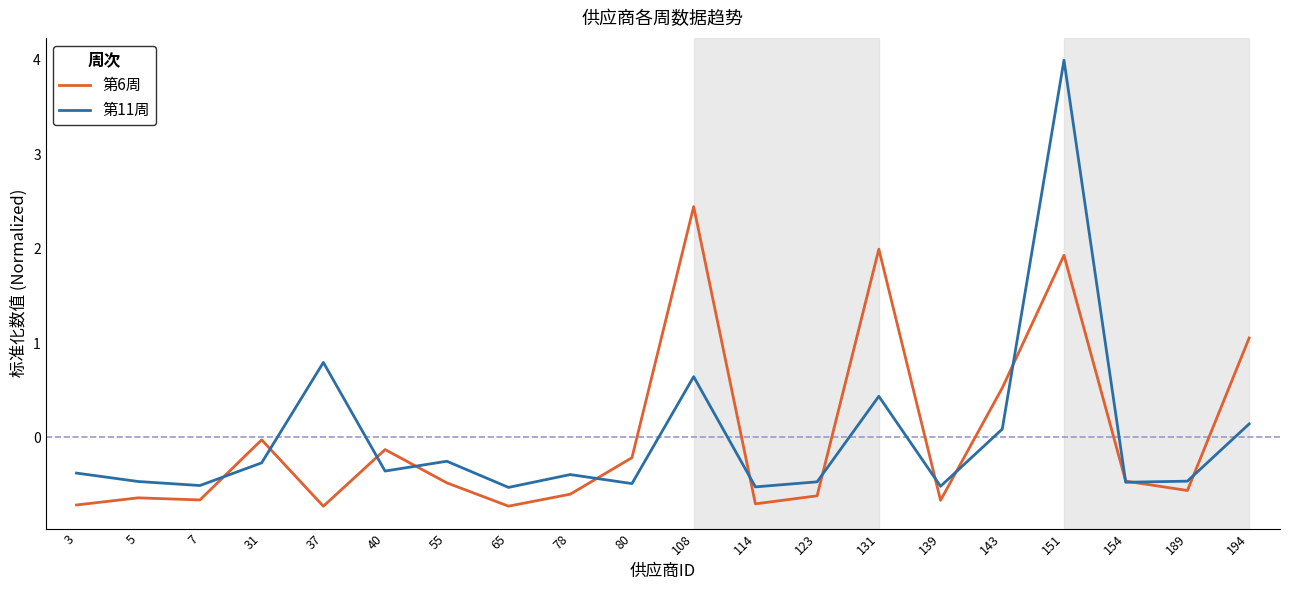

What is the difference between the maximum and minimum values in the 第6周 series?

3.2